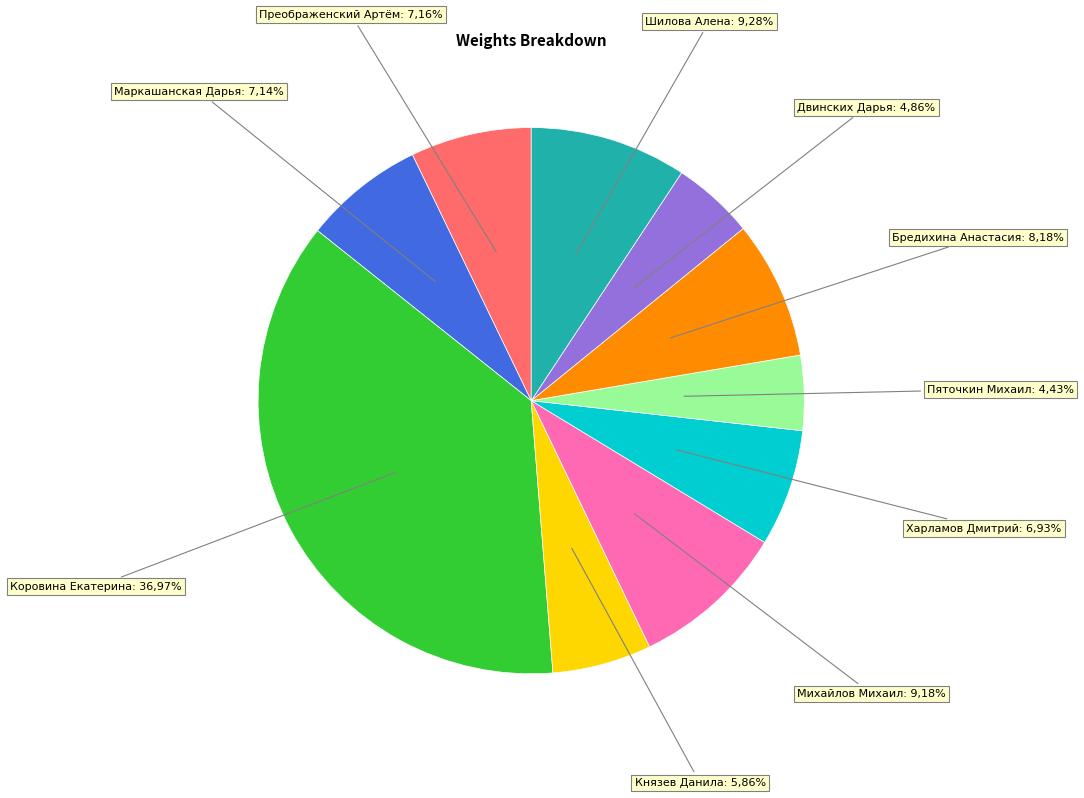

To the nearest percent, what percentage of the pie is Пяточкин Михаил?

4%